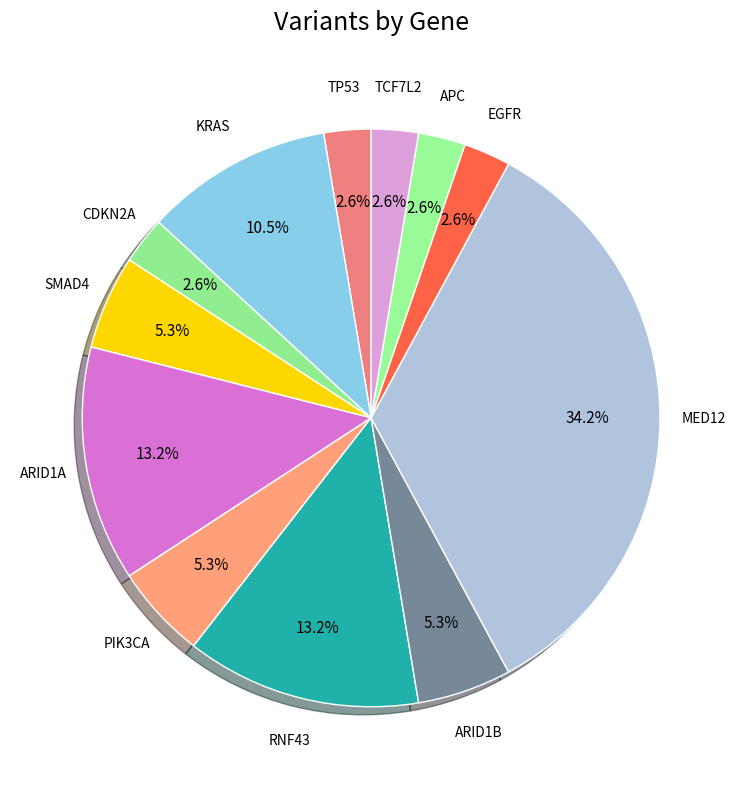

What percentage do APC and PIK3CA together represent?

7.9%